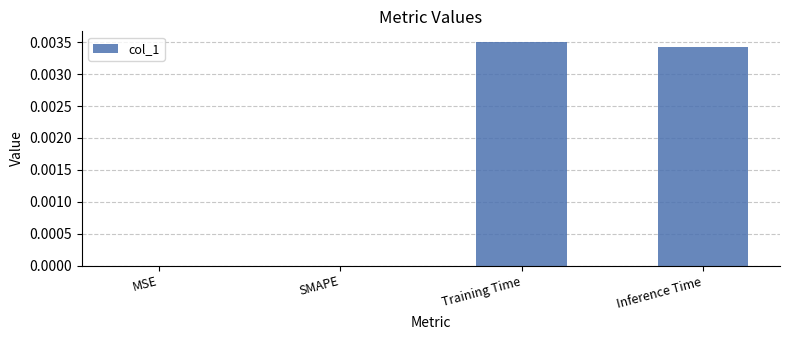

Between Inference Time and SMAPE, which is larger?

Inference Time